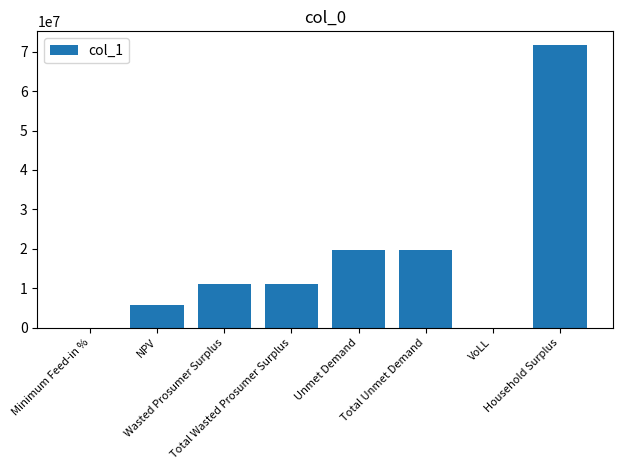

What is the sum of all values?

138976061.5